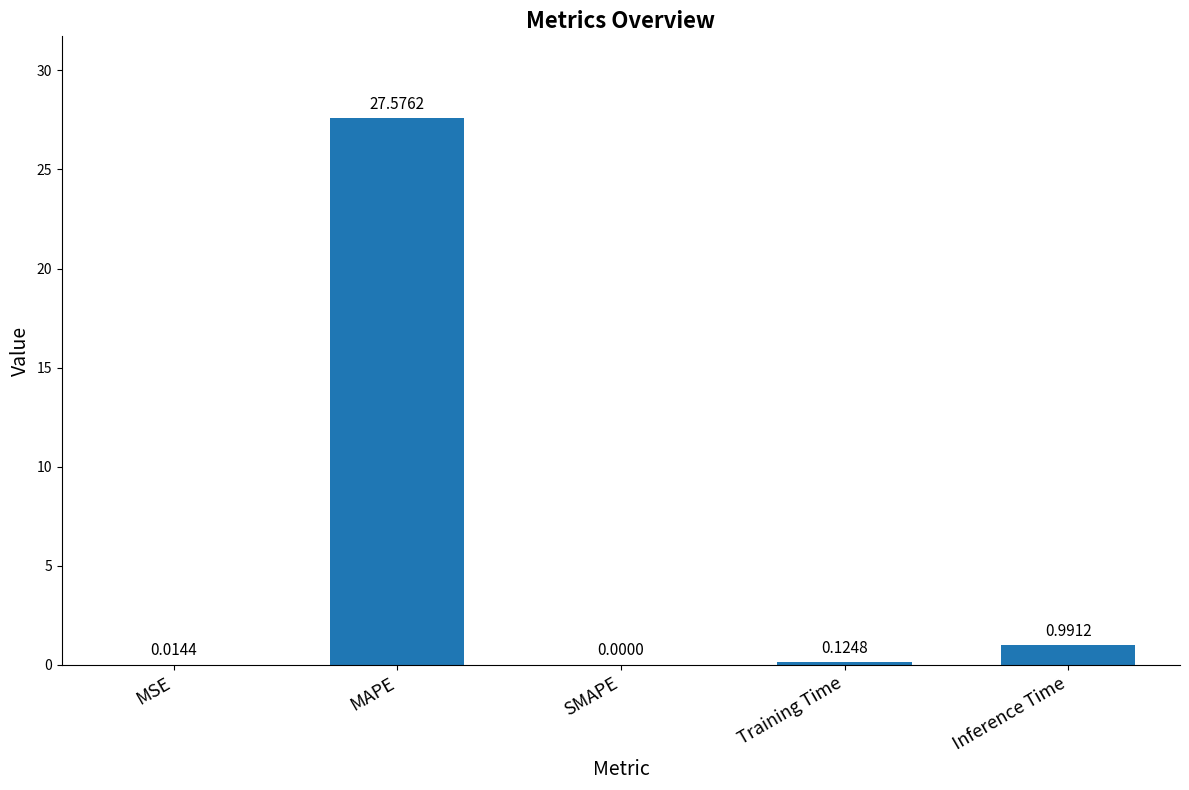

What is the sum of all values?

28.7